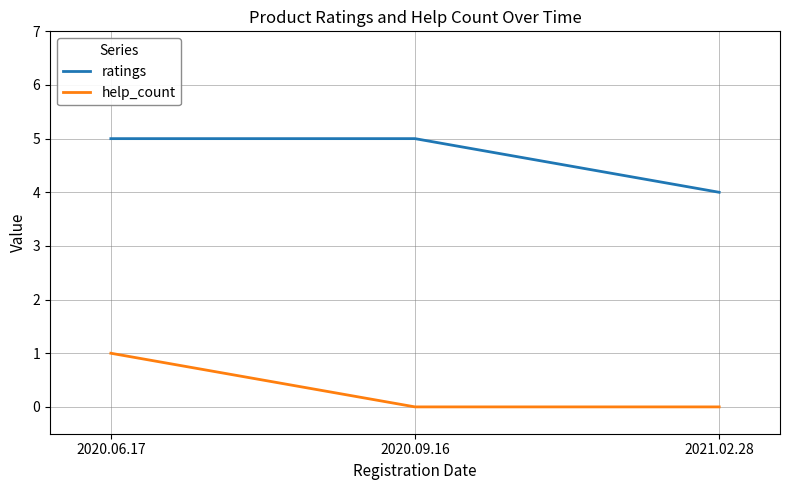

What is the highest value of the help_count series?

1